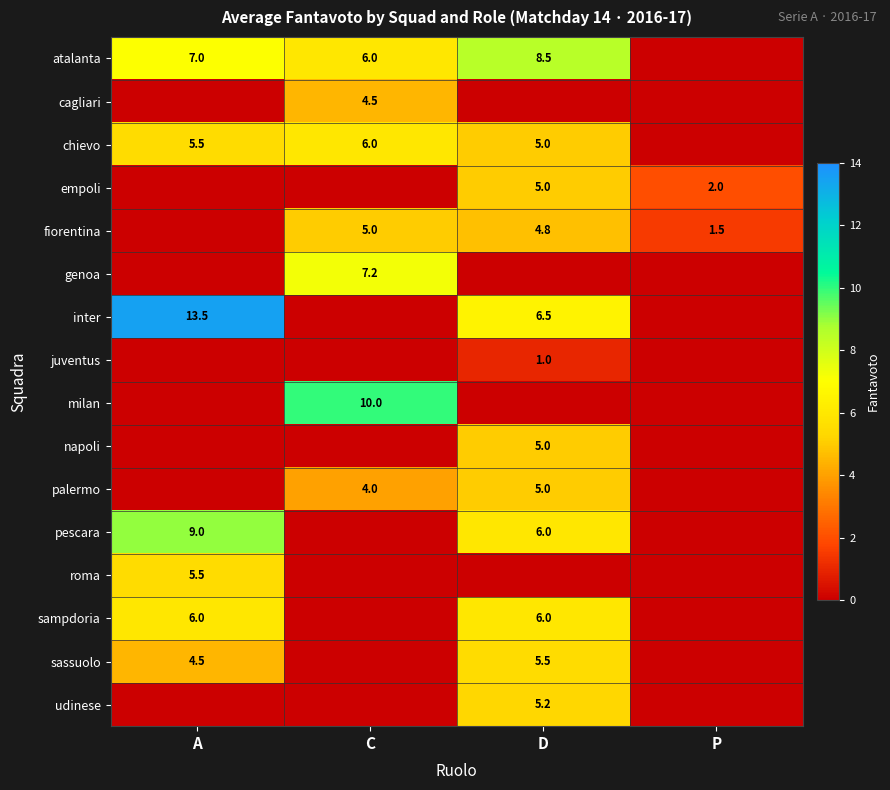

What is the difference between the fiorentina values at C and P?

3.5